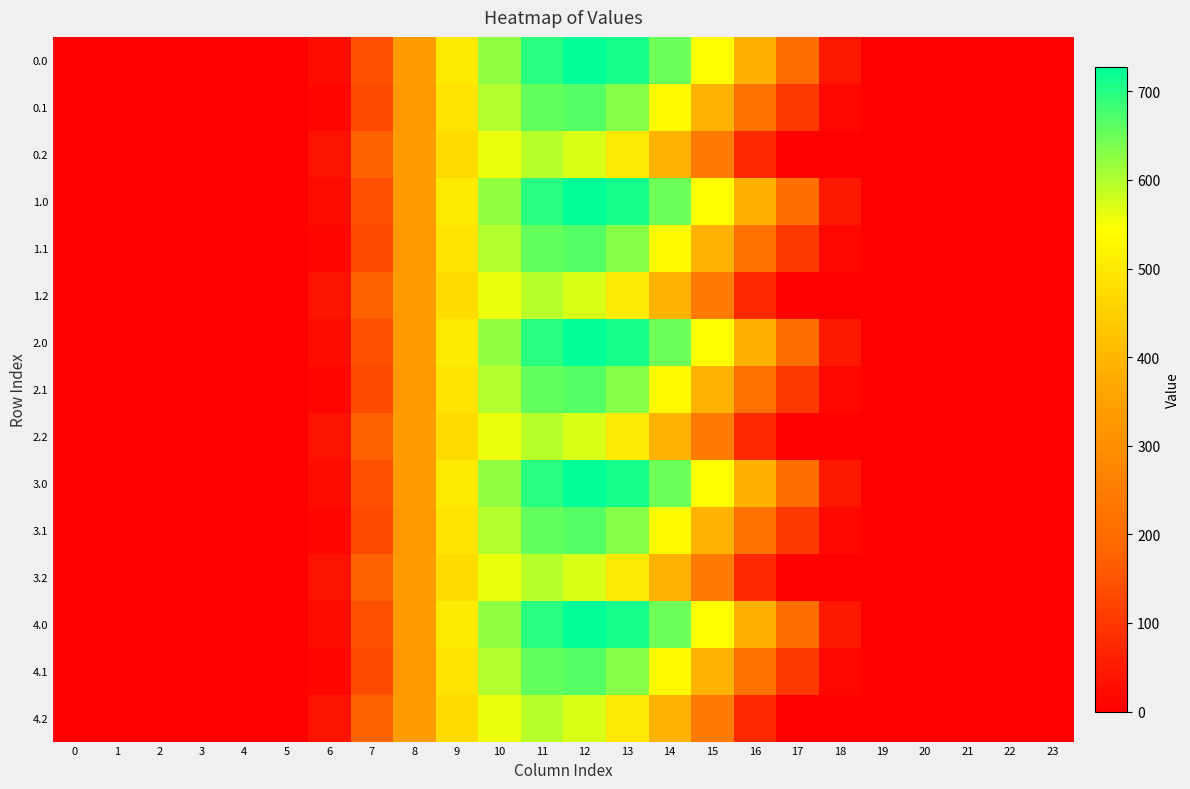

Reading right to left, what are all the values shown in this chart?

0.0: 23=0.0	22=0.0	21=0.0	20=0.0	19=2.7	18=44.9	17=206.8	16=388.8	15=540.3	14=650.0	13=711.8	12=727.5	11=696.8	10=623.6	9=503.1	8=336.1	7=146.0	6=23.2	5=0.0	4=0.0	3=0.0	2=0.0	1=0.0	0=0.0
0.1: 23=0.0	22=0.0	21=0.0	20=0.0	19=0.4	18=16.4	17=100.3	16=218.5	15=391.1	14=534.0	13=628.6	12=665.6	11=656.3	10=599.4	9=490.4	8=328.7	7=135.5	6=12.0	5=0.0	4=0.0	3=0.0	2=0.0	1=0.0	0=0.0
0.2: 23=0.0	22=0.0	21=0.0	20=0.0	19=0.0	18=0.2	17=4.1	16=75.5	15=239.2	14=392.1	13=501.8	12=571.9	11=594.9	10=559.6	9=473.2	8=339.9	7=178.4	6=35.6	5=0.0	4=0.0	3=0.0	2=0.0	1=0.0	0=0.0
1.0: 23=0.0	22=0.0	21=0.0	20=0.0	19=2.7	18=44.9	17=206.8	16=388.8	15=540.3	14=650.0	13=711.8	12=727.5	11=696.8	10=623.6	9=503.1	8=336.1	7=146.0	6=23.2	5=0.0	4=0.0	3=0.0	2=0.0	1=0.0	0=0.0
1.1: 23=0.0	22=0.0	21=0.0	20=0.0	19=0.4	18=16.4	17=100.3	16=218.5	15=391.1	14=534.0	13=628.6	12=665.6	11=656.3	10=599.4	9=490.4	8=328.7	7=135.5	6=12.0	5=0.0	4=0.0	3=0.0	2=0.0	1=0.0	0=0.0
1.2: 23=0.0	22=0.0	21=0.0	20=0.0	19=0.0	18=0.2	17=4.1	16=75.5	15=239.2	14=392.1	13=501.8	12=571.9	11=594.9	10=559.6	9=473.2	8=339.9	7=178.4	6=35.6	5=0.0	4=0.0	3=0.0	2=0.0	1=0.0	0=0.0
2.0: 23=0.0	22=0.0	21=0.0	20=0.0	19=2.7	18=44.9	17=206.8	16=388.8	15=540.3	14=650.0	13=711.8	12=727.5	11=696.8	10=623.6	9=503.1	8=336.1	7=146.0	6=23.2	5=0.0	4=0.0	3=0.0	2=0.0	1=0.0	0=0.0
2.1: 23=0.0	22=0.0	21=0.0	20=0.0	19=0.4	18=16.4	17=100.3	16=218.5	15=391.1	14=534.0	13=628.6	12=665.6	11=656.3	10=599.4	9=490.4	8=328.7	7=135.5	6=12.0	5=0.0	4=0.0	3=0.0	2=0.0	1=0.0	0=0.0
2.2: 23=0.0	22=0.0	21=0.0	20=0.0	19=0.0	18=0.2	17=4.1	16=75.5	15=239.2	14=392.1	13=501.8	12=571.9	11=594.9	10=559.6	9=473.2	8=339.9	7=178.4	6=35.6	5=0.0	4=0.0	3=0.0	2=0.0	1=0.0	0=0.0
3.0: 23=0.0	22=0.0	21=0.0	20=0.0	19=2.7	18=44.9	17=206.8	16=388.8	15=540.3	14=650.0	13=711.8	12=727.5	11=696.8	10=623.6	9=503.1	8=336.1	7=146.0	6=23.2	5=0.0	4=0.0	3=0.0	2=0.0	1=0.0	0=0.0
3.1: 23=0.0	22=0.0	21=0.0	20=0.0	19=0.4	18=16.4	17=100.3	16=218.5	15=391.1	14=534.0	13=628.6	12=665.6	11=656.3	10=599.4	9=490.4	8=328.7	7=135.5	6=12.0	5=0.0	4=0.0	3=0.0	2=0.0	1=0.0	0=0.0
3.2: 23=0.0	22=0.0	21=0.0	20=0.0	19=0.0	18=0.2	17=4.1	16=75.5	15=239.2	14=392.1	13=501.8	12=571.9	11=594.9	10=559.6	9=473.2	8=339.9	7=178.4	6=35.6	5=0.0	4=0.0	3=0.0	2=0.0	1=0.0	0=0.0
4.0: 23=0.0	22=0.0	21=0.0	20=0.0	19=2.7	18=44.9	17=206.8	16=388.8	15=540.3	14=650.0	13=711.8	12=727.5	11=696.8	10=623.6	9=503.1	8=336.1	7=146.0	6=23.2	5=0.0	4=0.0	3=0.0	2=0.0	1=0.0	0=0.0
4.1: 23=0.0	22=0.0	21=0.0	20=0.0	19=0.4	18=16.4	17=100.3	16=218.5	15=391.1	14=534.0	13=628.6	12=665.6	11=656.3	10=599.4	9=490.4	8=328.7	7=135.5	6=12.0	5=0.0	4=0.0	3=0.0	2=0.0	1=0.0	0=0.0
4.2: 23=0.0	22=0.0	21=0.0	20=0.0	19=0.0	18=0.2	17=4.1	16=75.5	15=239.2	14=392.1	13=501.8	12=571.9	11=594.9	10=559.6	9=473.2	8=339.9	7=178.4	6=35.6	5=0.0	4=0.0	3=0.0	2=0.0	1=0.0	0=0.0